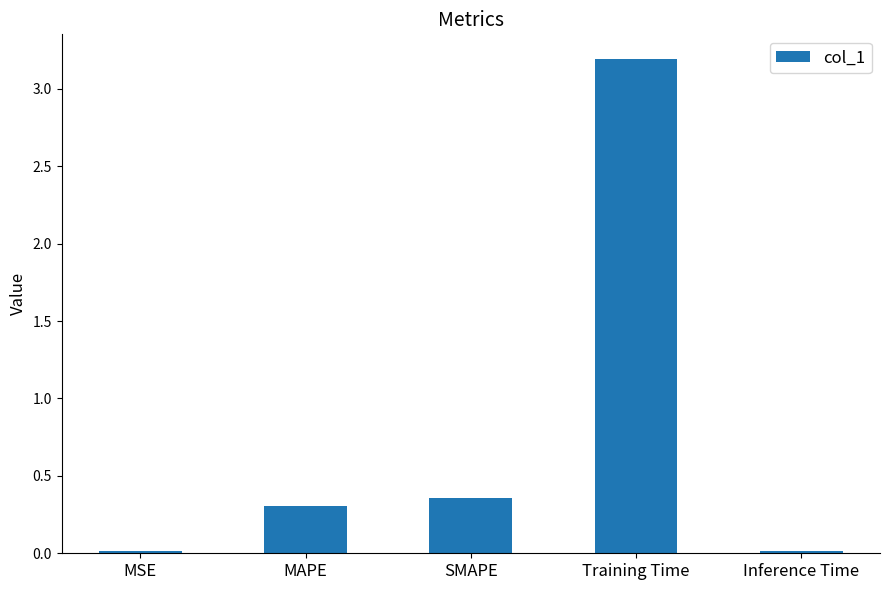

What position from the left is Training Time?

4